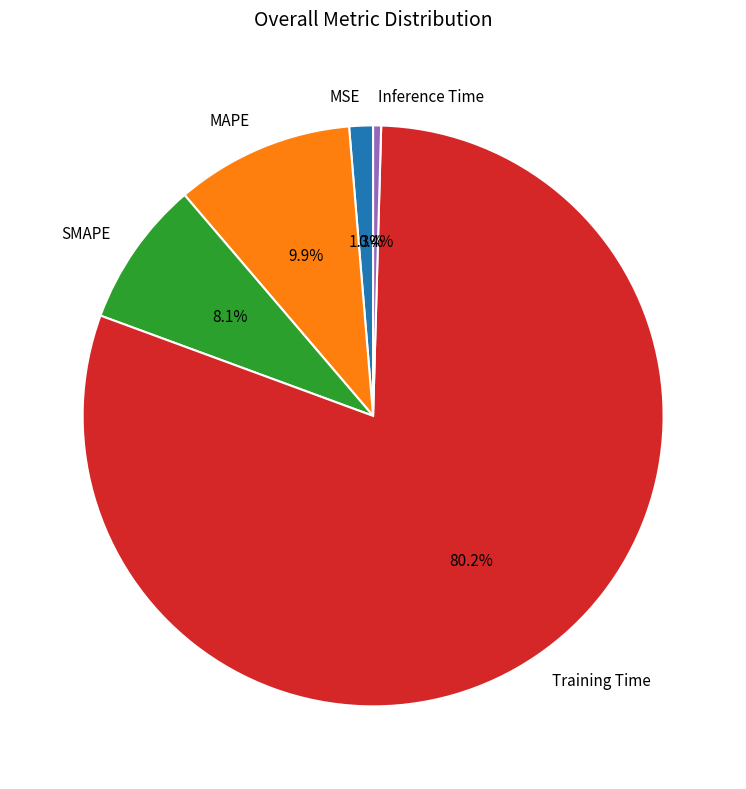

What is the majority slice?

Training Time